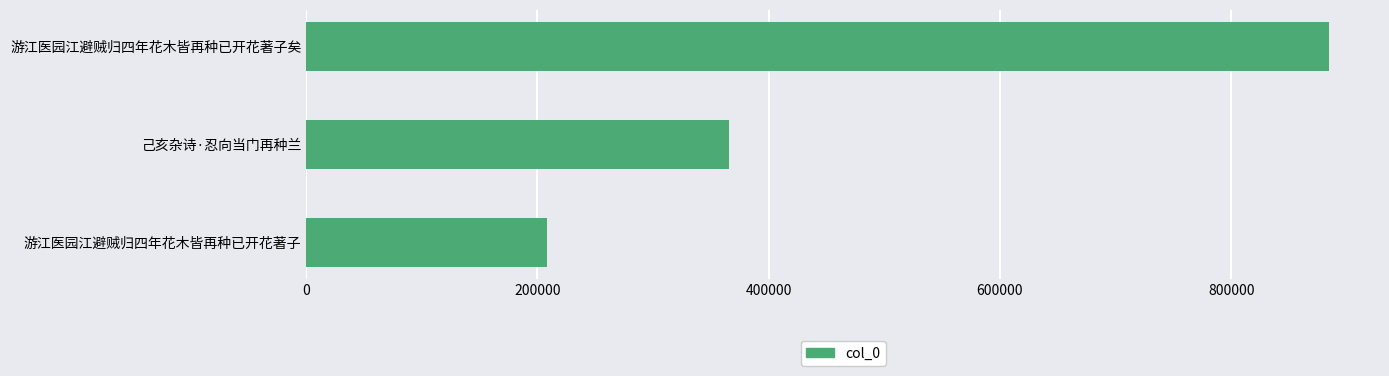

Which has a higher value, 游江医园江避贼归四年花木皆再种已开花著子矣 or 游江医园江避贼归四年花木皆再种已开花著子?

游江医园江避贼归四年花木皆再种已开花著子矣